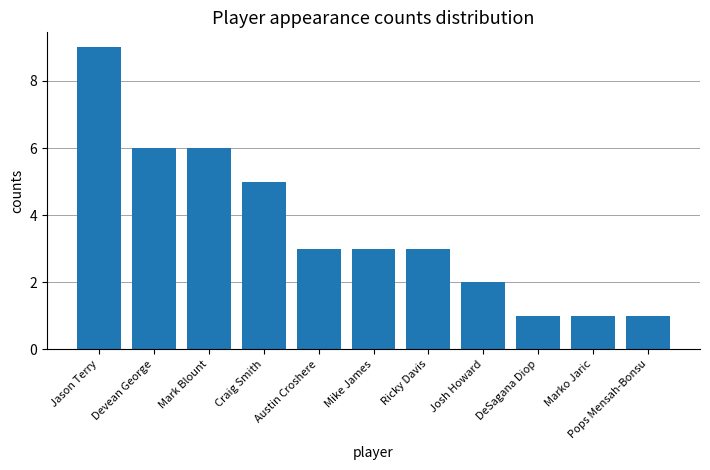

How many data points does each series have?

11